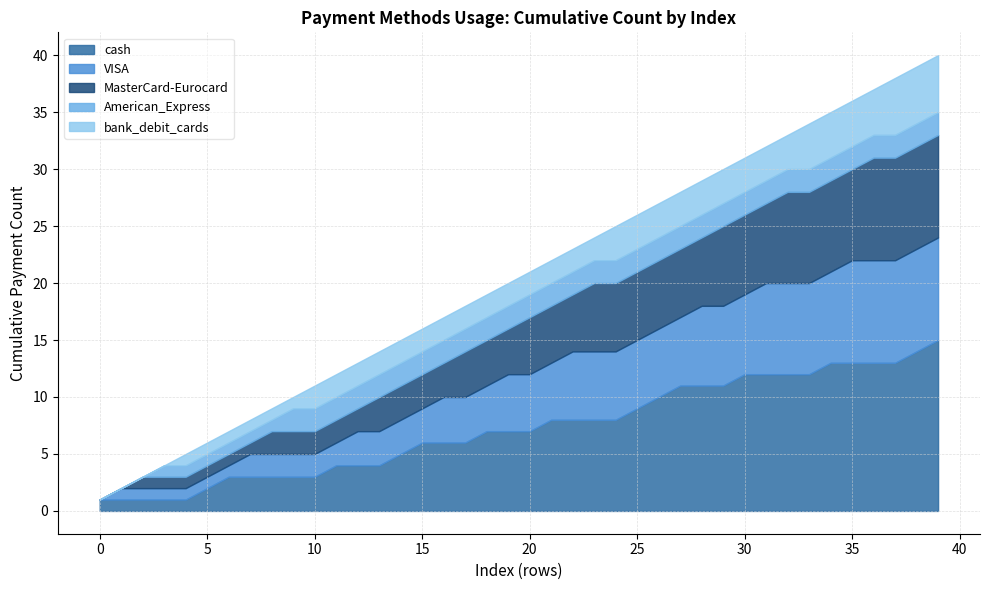

What is the highest value of the cash series?

15